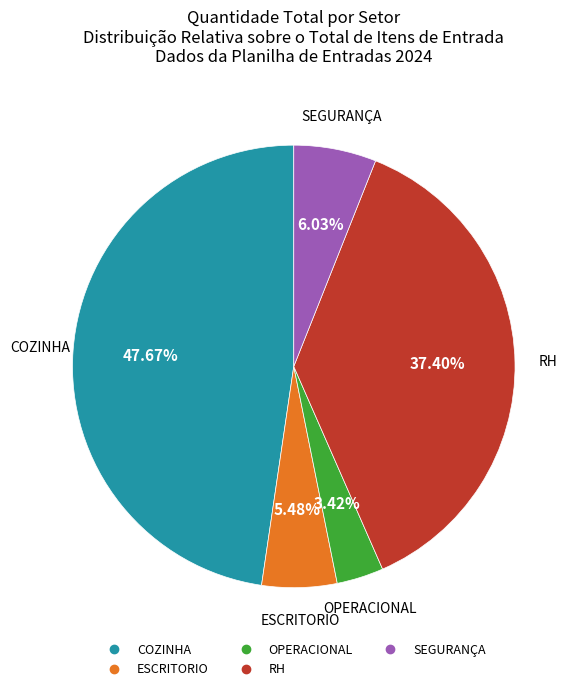

To the nearest percent, what is the difference between the largest and smallest slice percentages?

44%